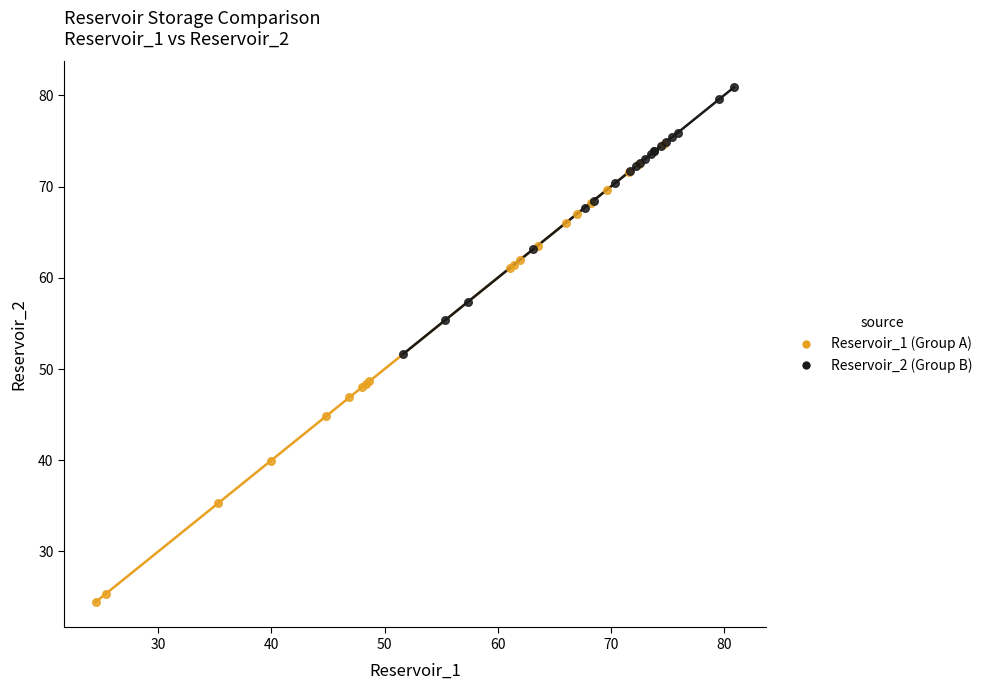

Which series has the widest spread of Y values?

Reservoir_1 (Group A)